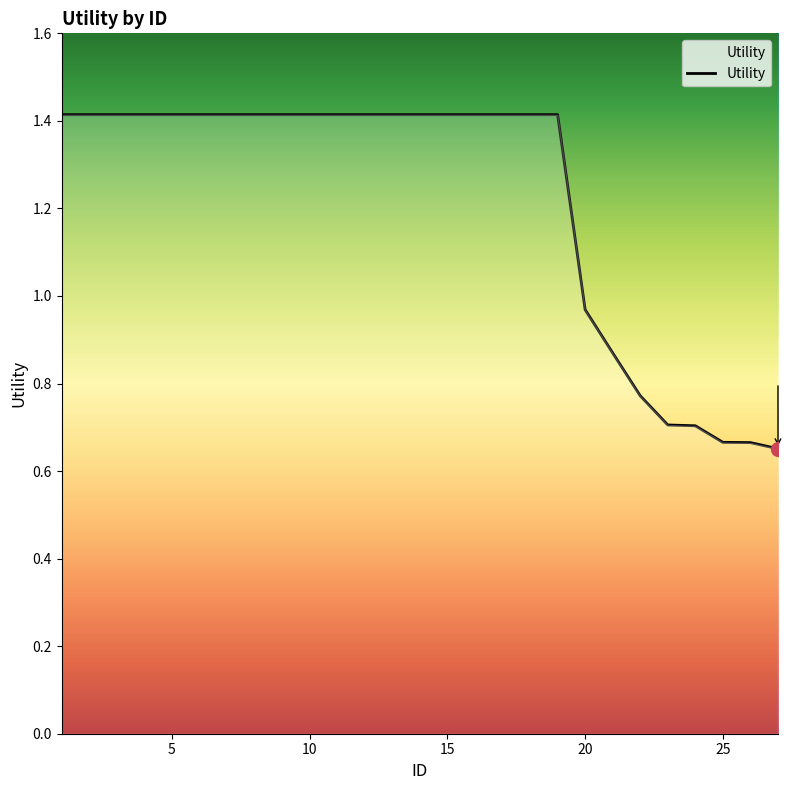

What is the greatest value displayed?

1.4